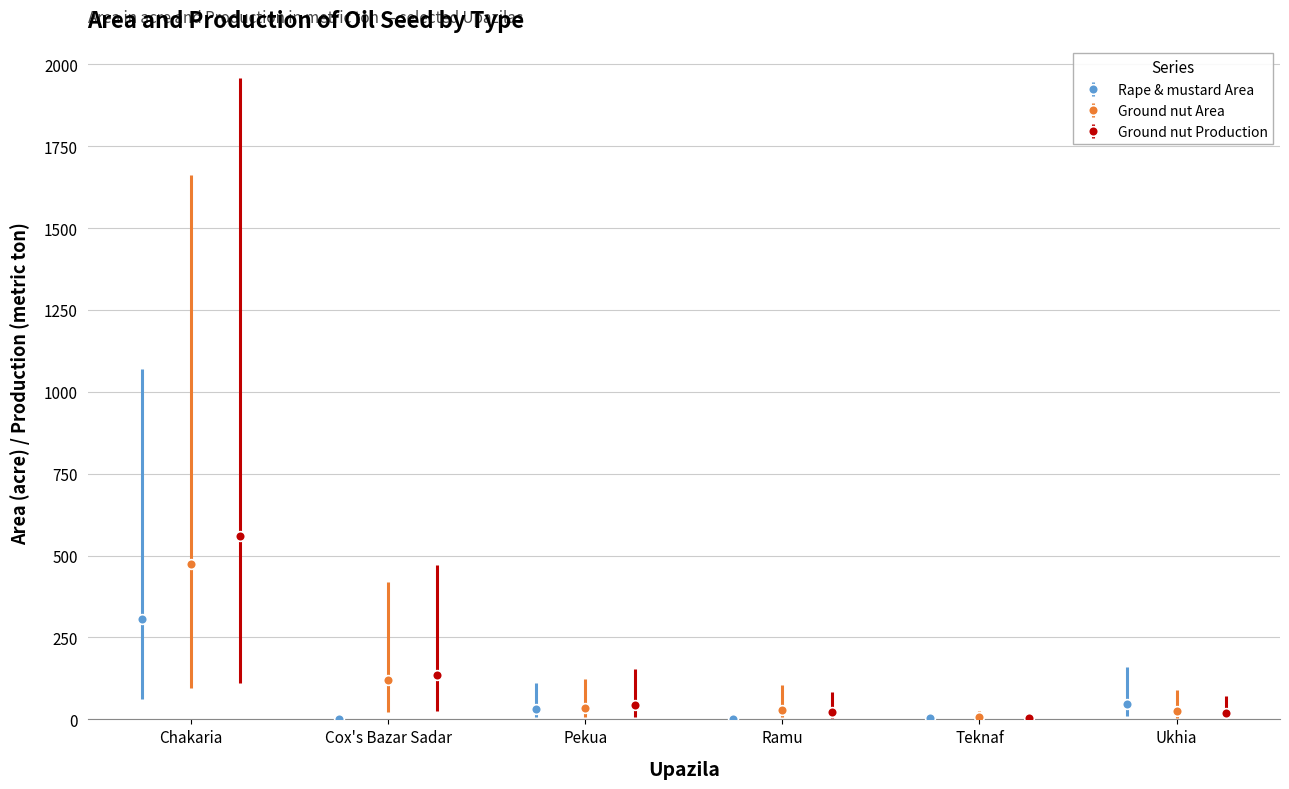

True or false: Rape & mustard Area has more than 2 interior local peaks.

False